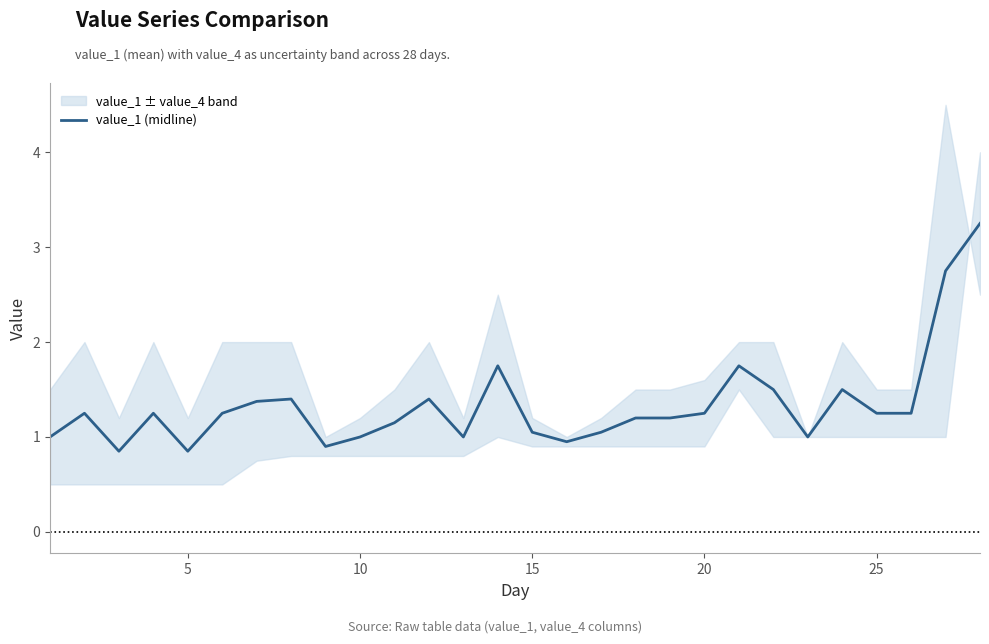

How many lines are shown in the chart?

1